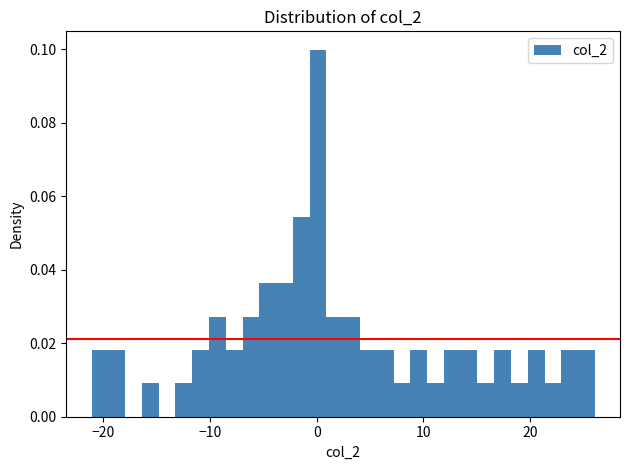

Read against the x-axis, roughly where is the centre of the tallest bar?

0